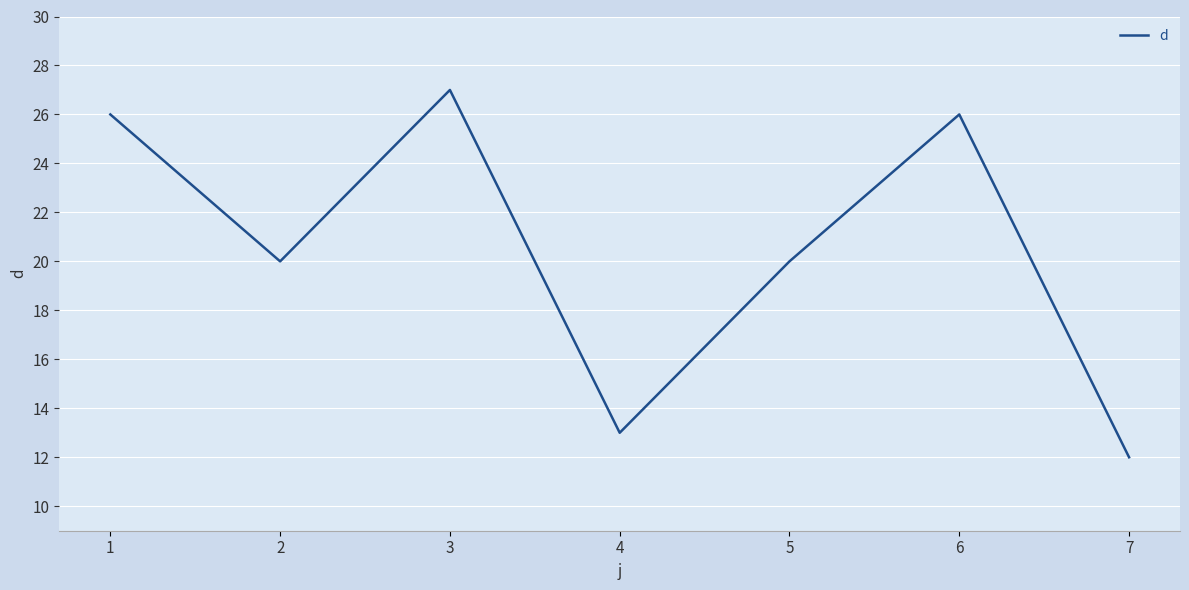

What is the change in value from 3 to 5?

-7